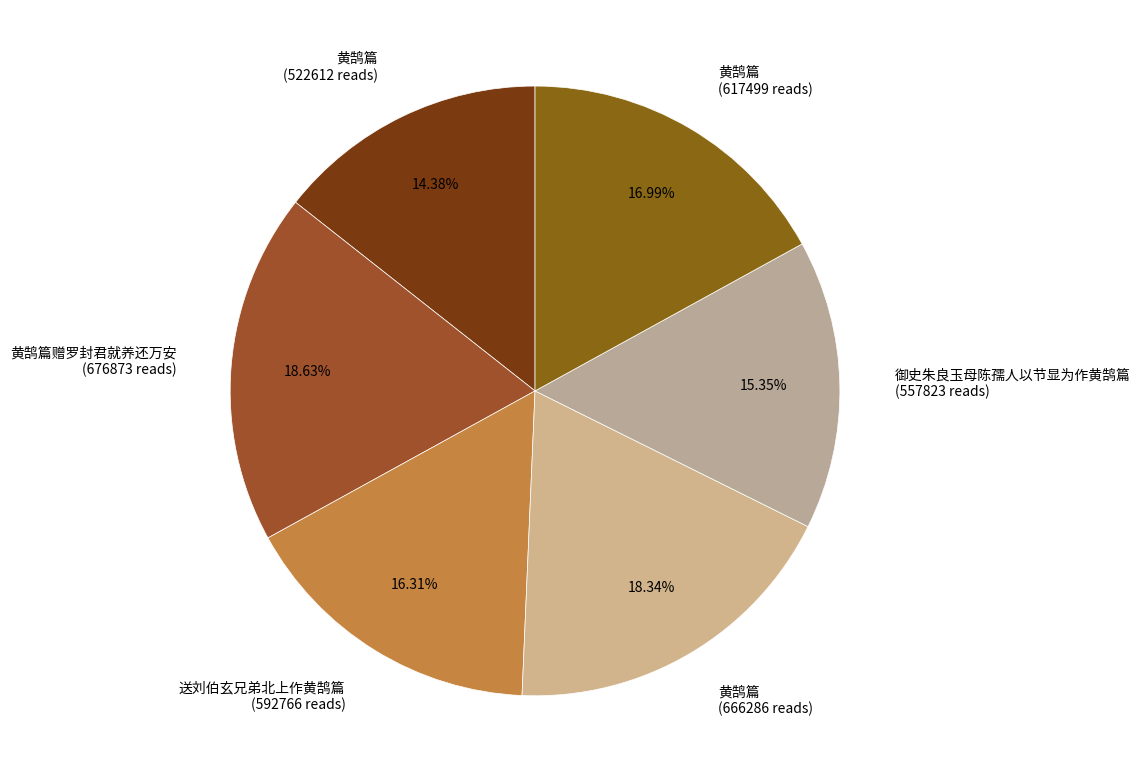

What is the largest slice in the pie chart?

黄鹄篇赠罗封君就养还万安